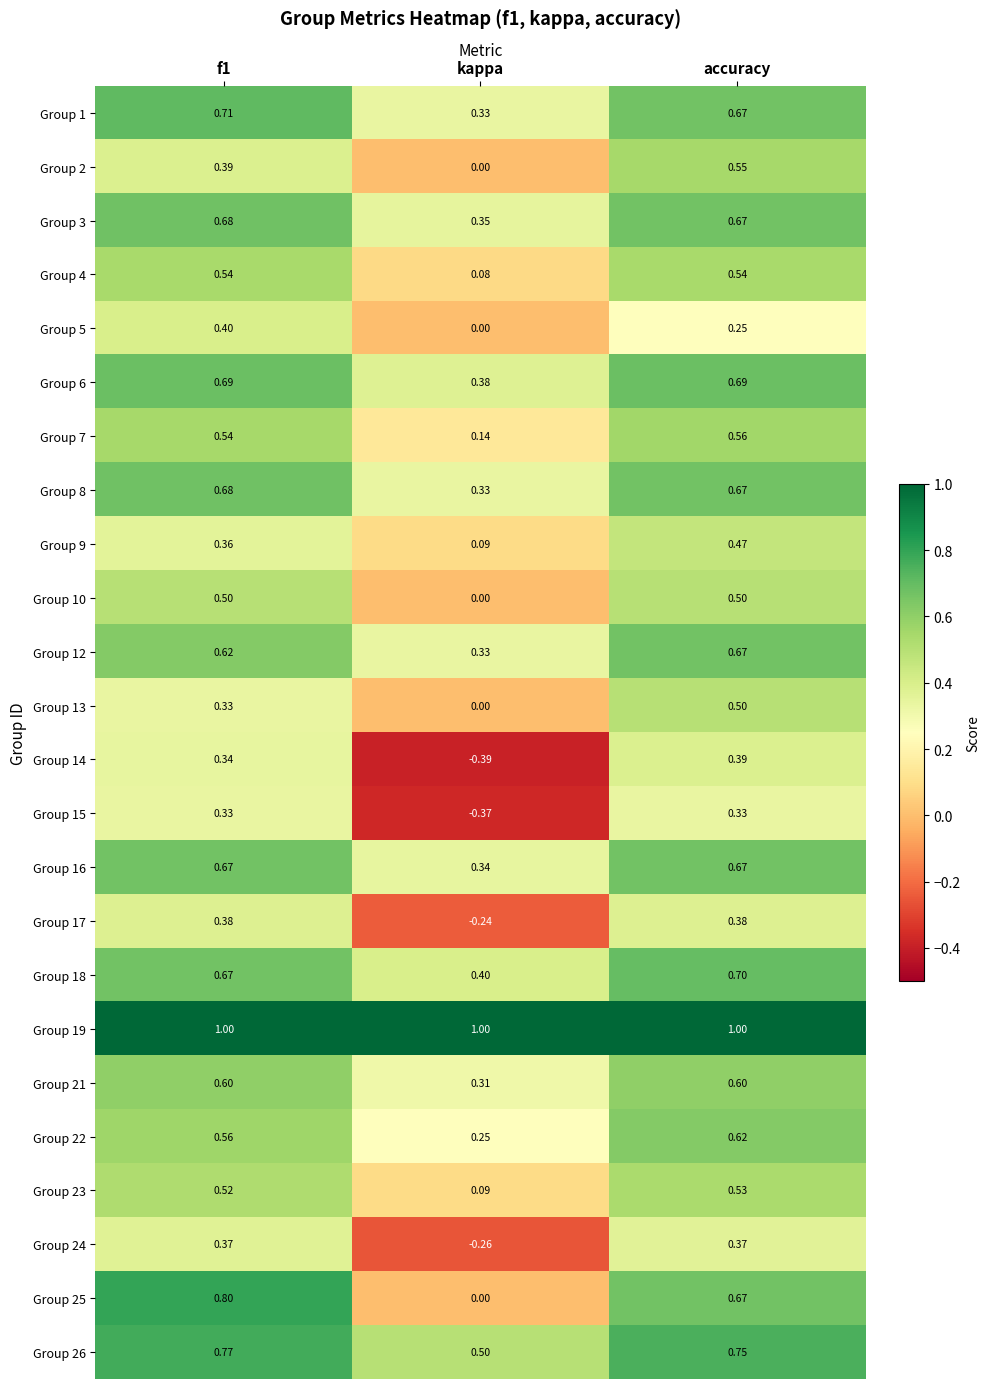

At which category is the sum across all series the highest?

accuracy